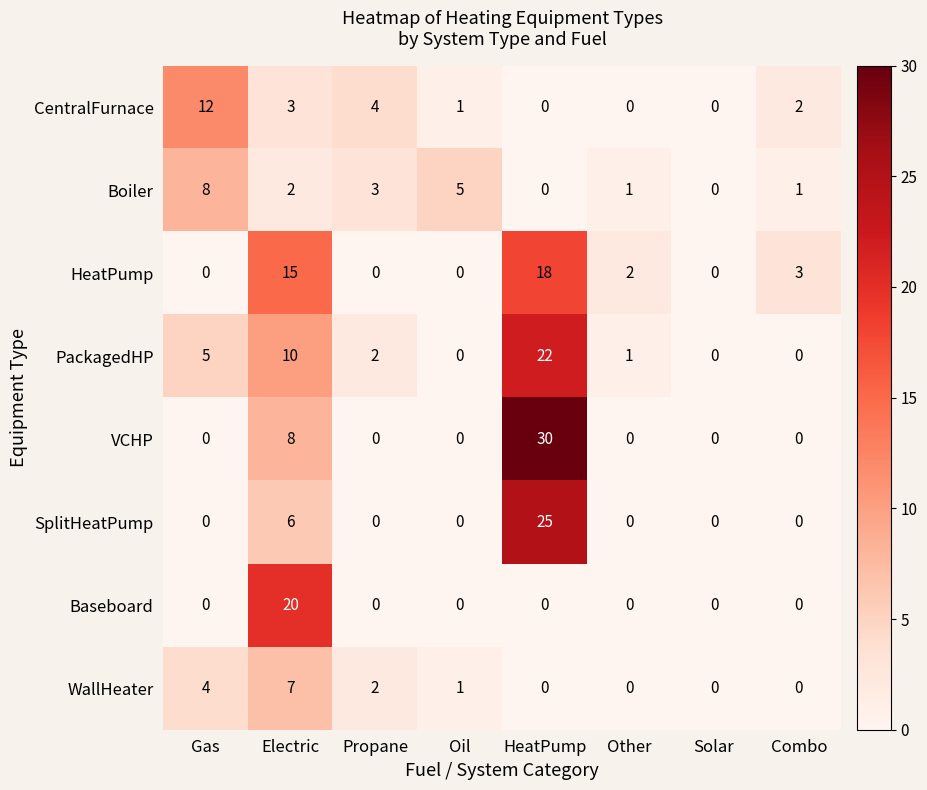

The value of CentralFurnace at Electric is 3. True or false?

True